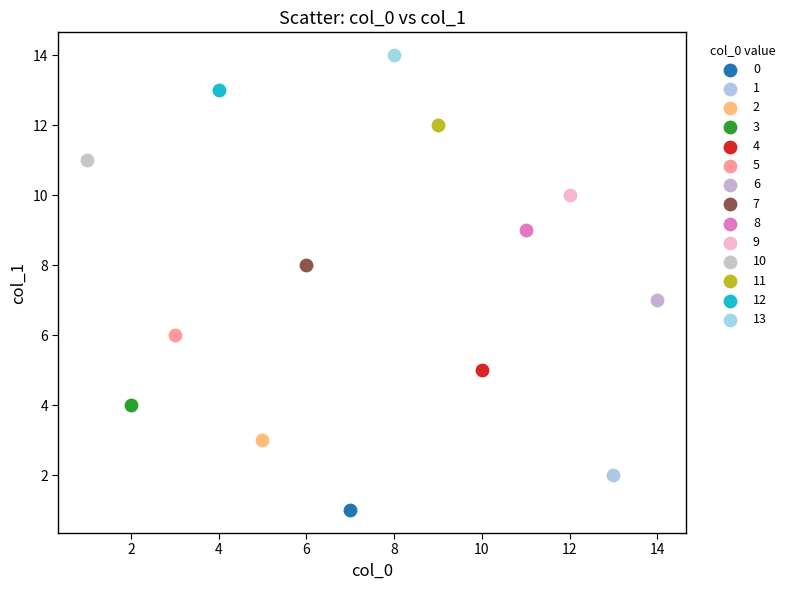

Which series reaches the minimum Y coordinate?

0